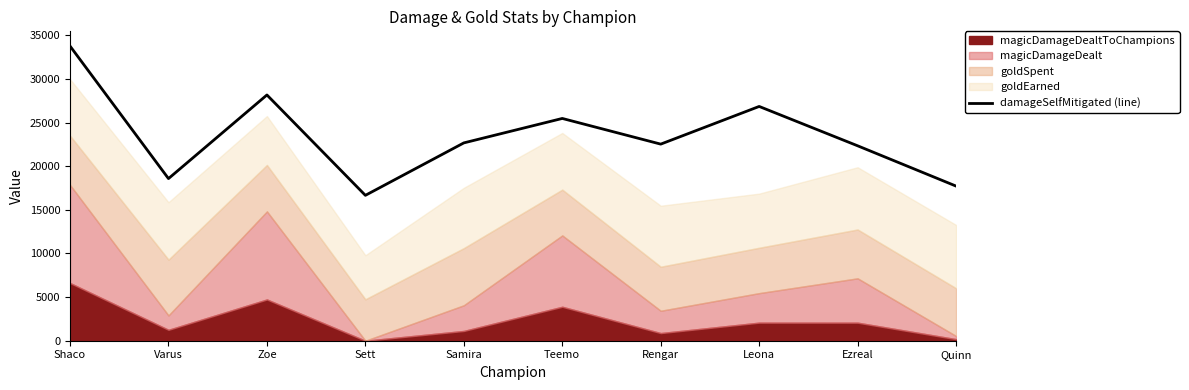

What is the change in value from Varus to Ezreal?

+3760